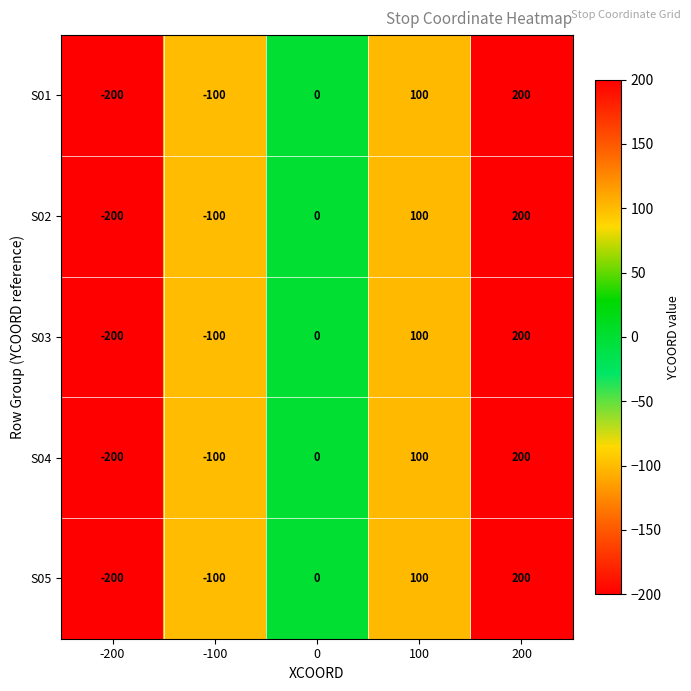

Reading right to left, extract all data points from this chart.

S01: 200	100	0	-100	-200
S02: 200	100	0	-100	-200
S03: 200	100	0	-100	-200
S04: 200	100	0	-100	-200
S05: 200	100	0	-100	-200